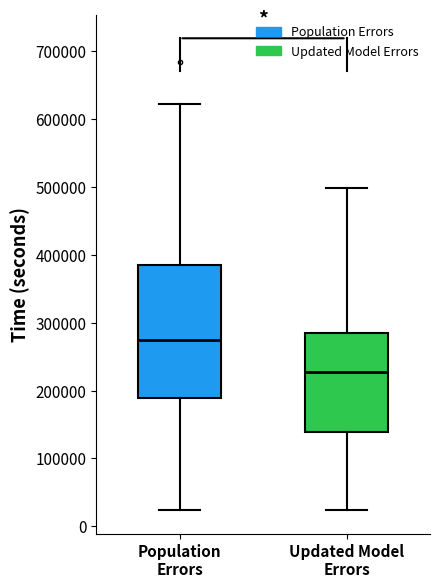

Which box is the tallest, from its lower edge to its upper edge?

Population Errors